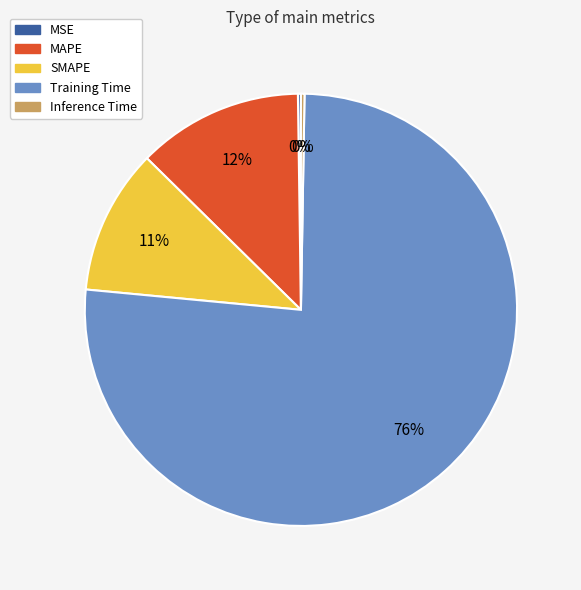

What is the largest slice in the pie chart?

Training Time